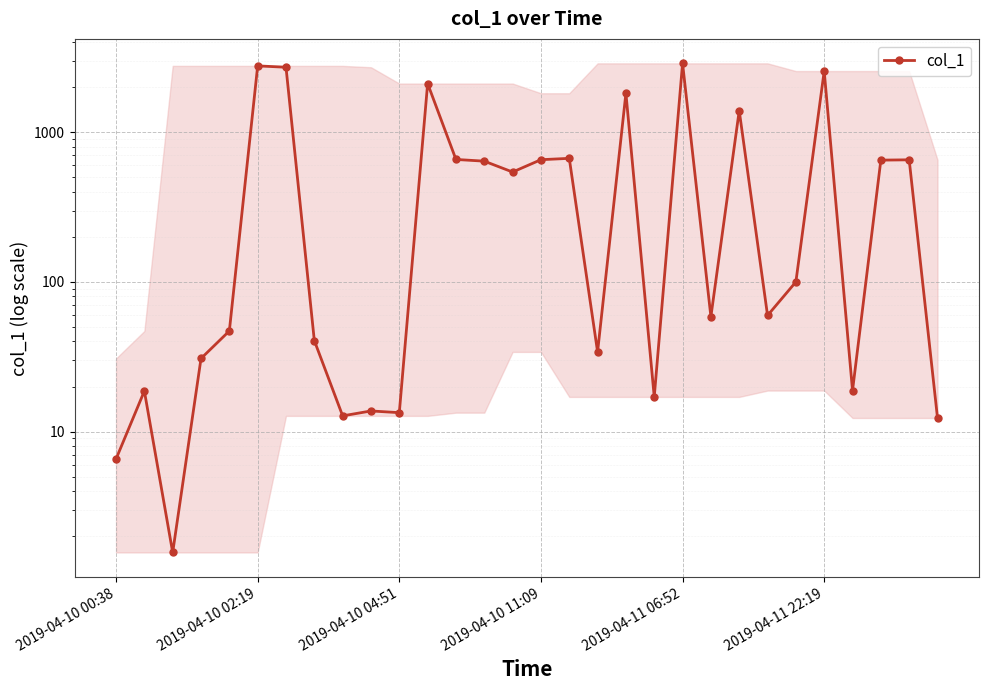

How many interior local peaks (higher than both neighbors) does the data have?

10